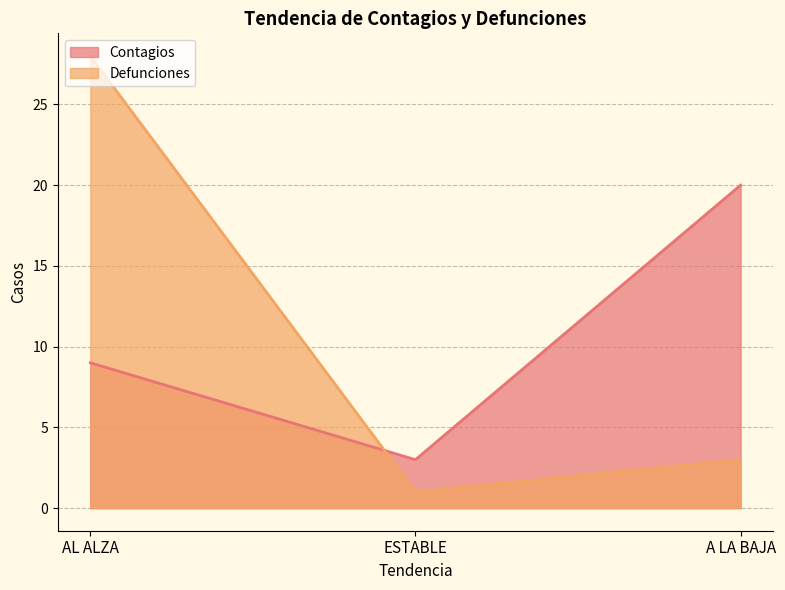

What is the label of the 3rd point from the right?

AL ALZA